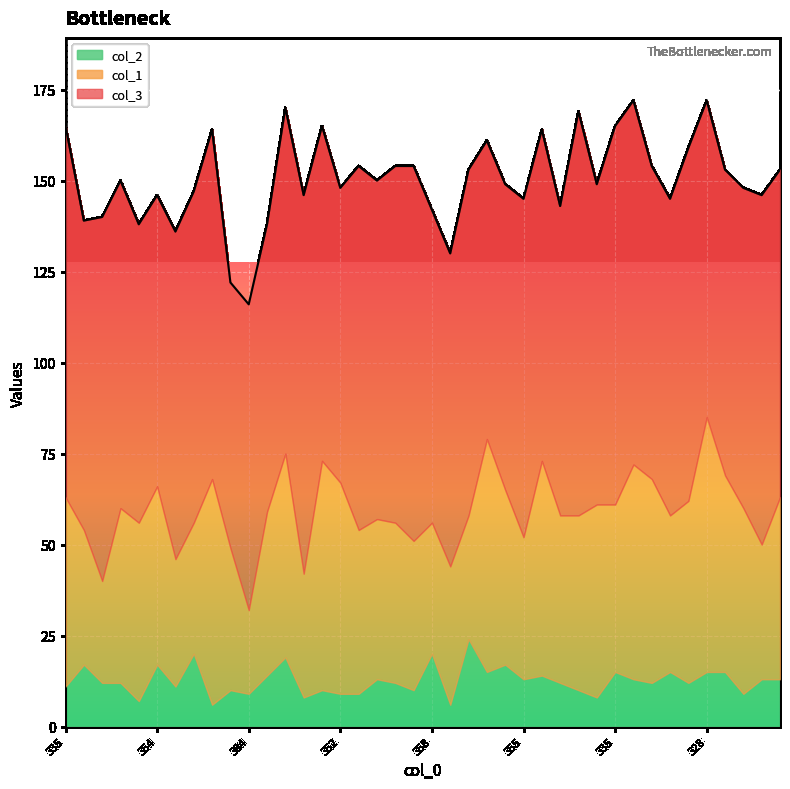

Between 362 and 336, which series saw the biggest shift?

col_1